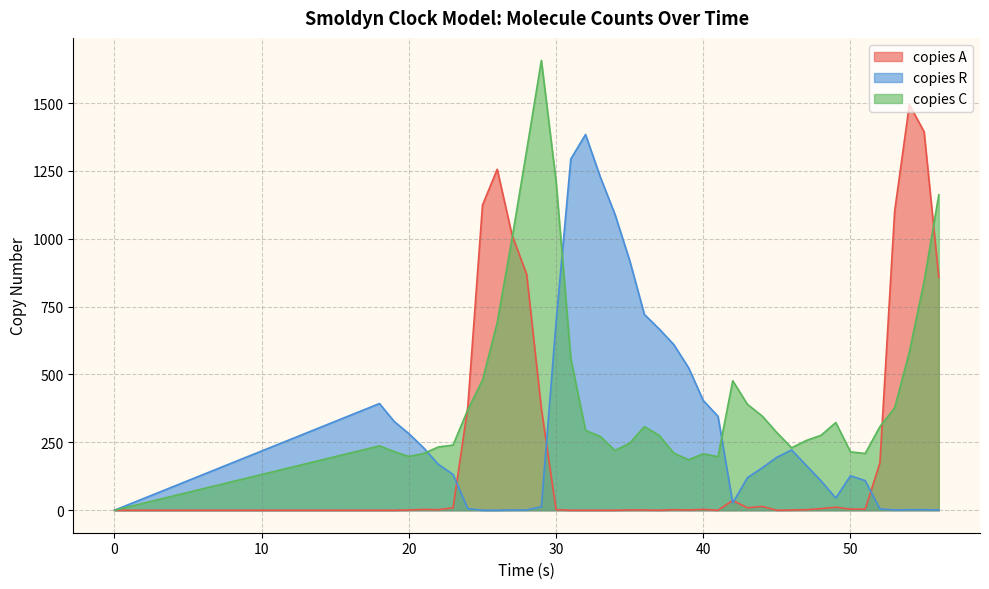

How many lines are shown in the chart?

3